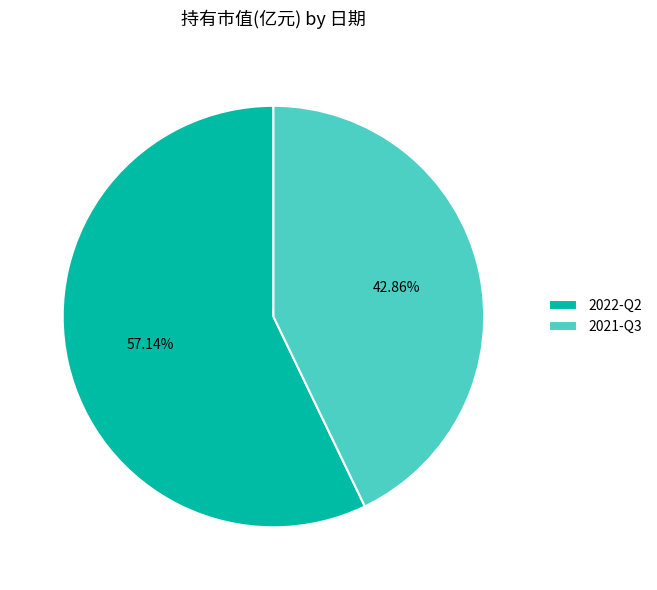

To the nearest percent, what percentage of the pie is 2021-Q3?

43%